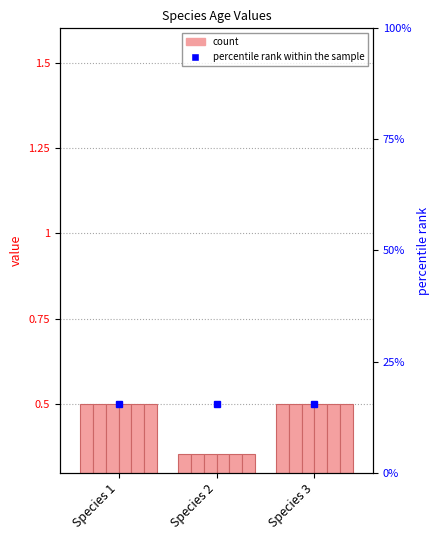

Reading left to right, list all the values displayed in this chart.

Age2: Species 1=0.5	Species 2=0.4	Species 3=0.5
Age3: Species 1=0.5	Species 2=0.4	Species 3=0.5
Age4: Species 1=0.5	Species 2=0.4	Species 3=0.5
Age5: Species 1=0.5	Species 2=0.4	Species 3=0.5
Age6: Species 1=0.5	Species 2=0.4	Species 3=0.5
Age7: Species 1=0.5	Species 2=0.4	Species 3=0.5